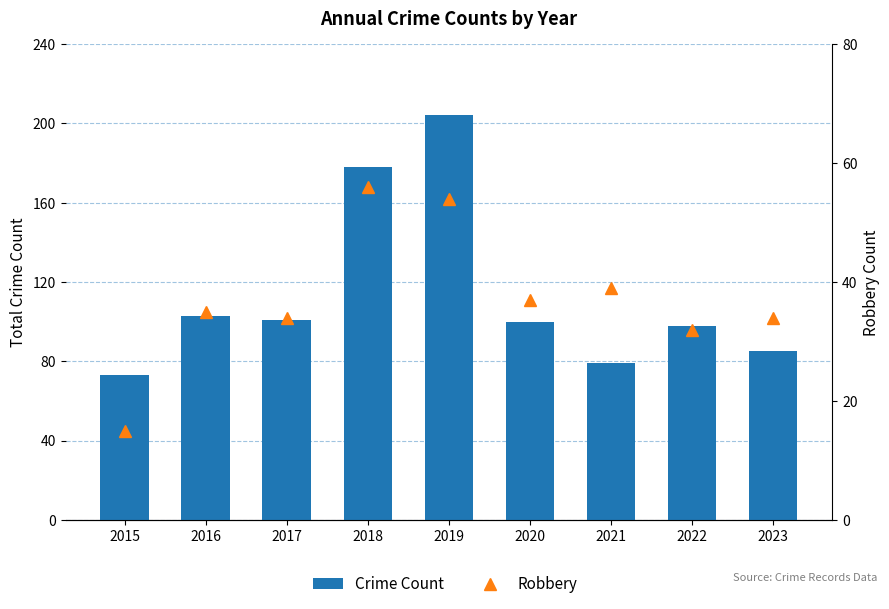

What is the average value of the Robbery series?

37